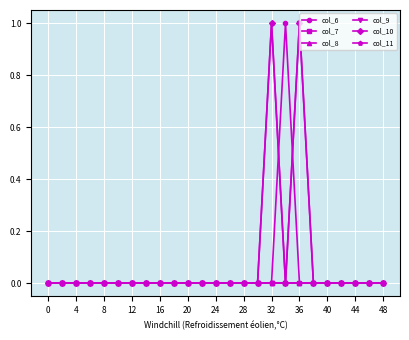

Is this an area chart (filled region under the line)?

No